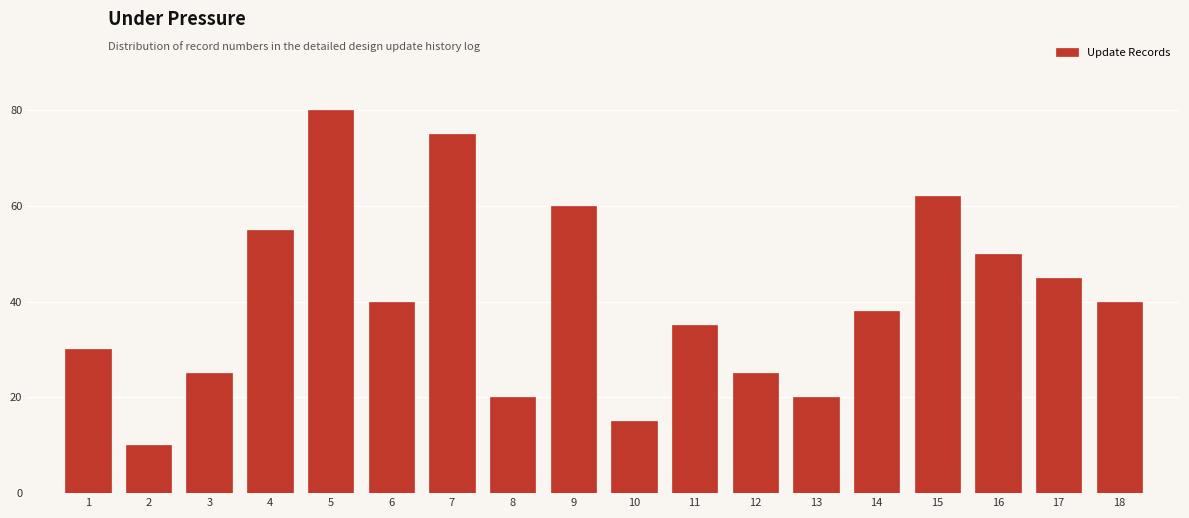

Reading left to right, transcribe all the data shown in this chart.

1=30	2=10	3=25	4=55	5=80	6=40	7=75	8=20	9=60	10=15	11=35	12=25	13=20	14=38	15=62	16=50	17=45	18=40